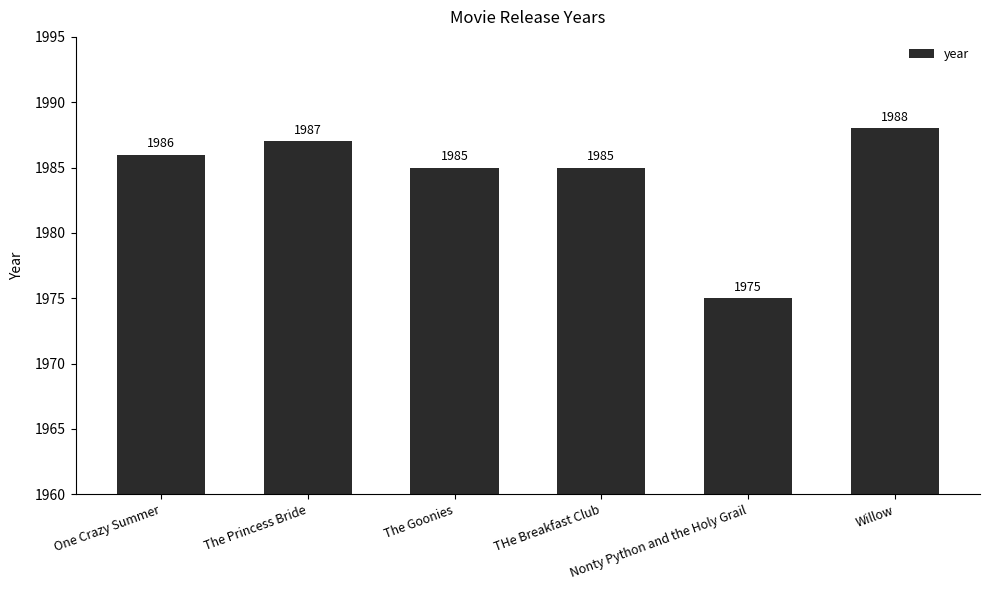

How many bars are there in total?

6